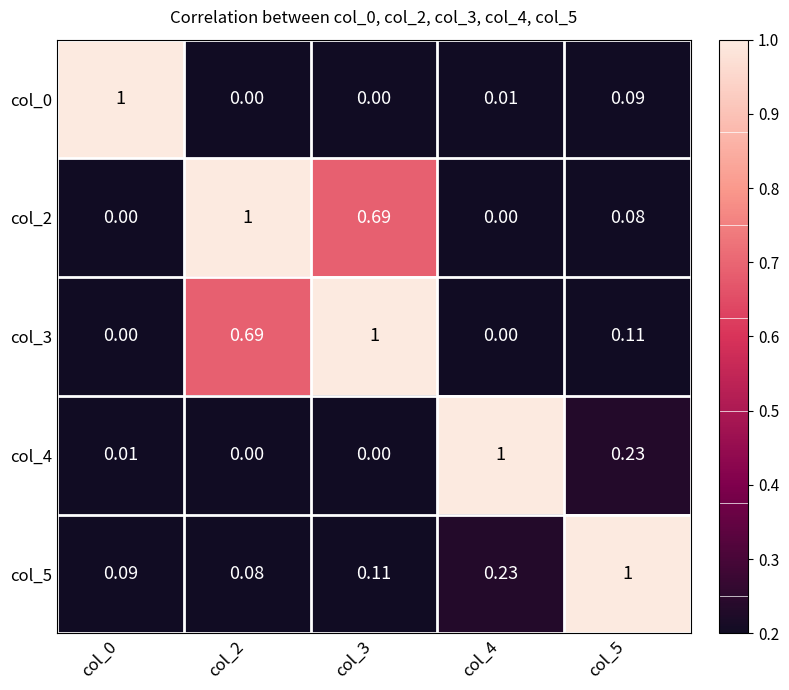

Is the value of col_3 at col_0 greater than the value of col_0 at col_0?

No